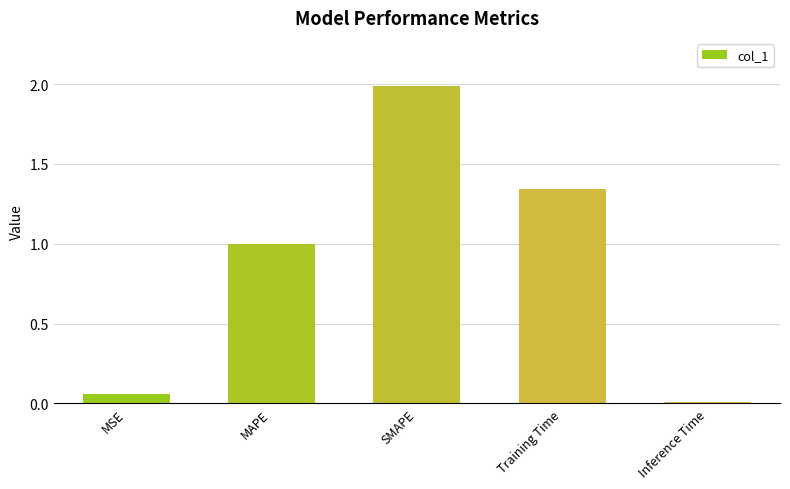

Which category has the highest value across all series?

SMAPE